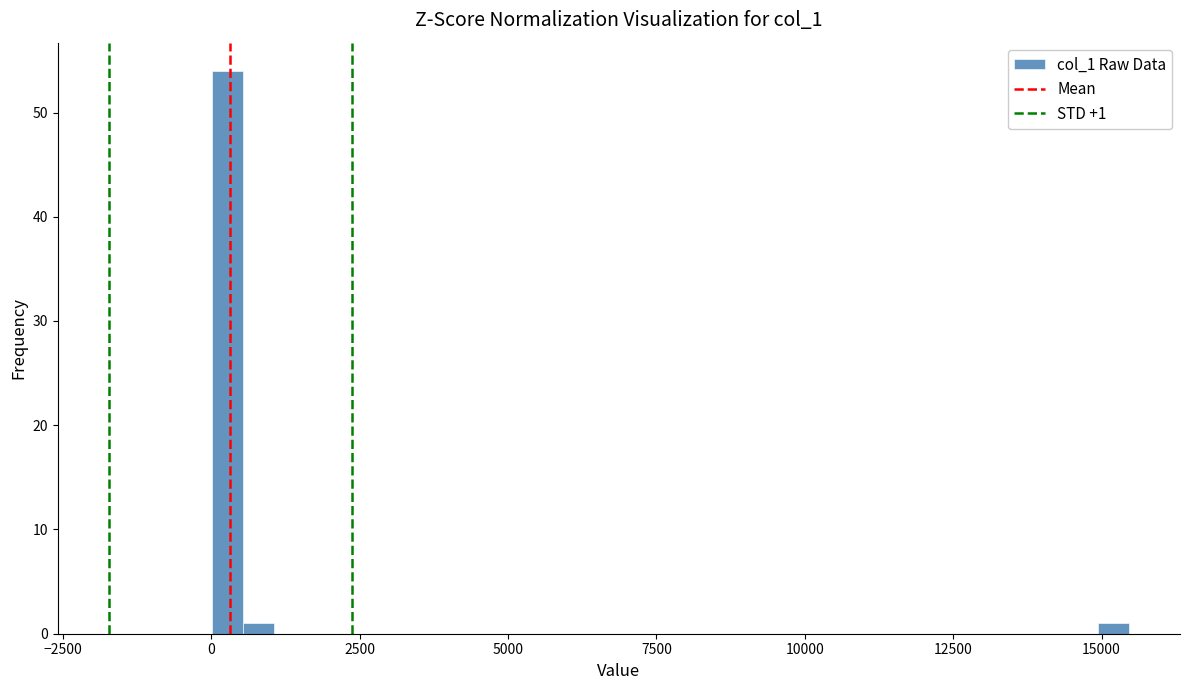

Around what value on the x-axis is the tallest bar? Give the approximate position of its centre, as read against the axis.

500